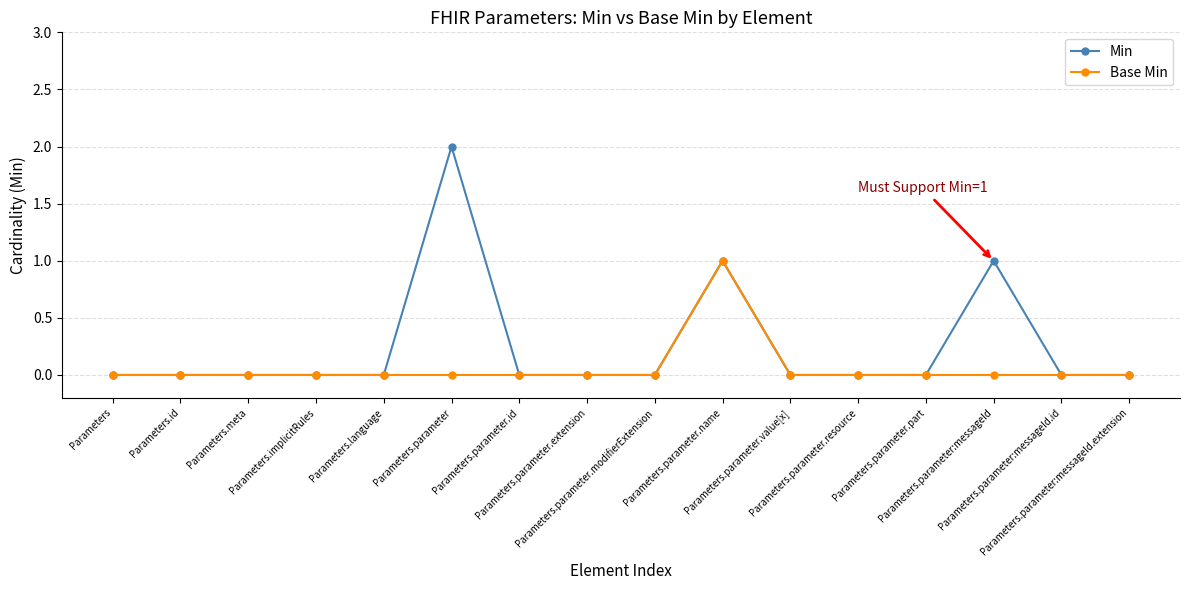

What is the sum of the Base Min values at Parameters.parameter.name and Parameters.parameter.resource?

1